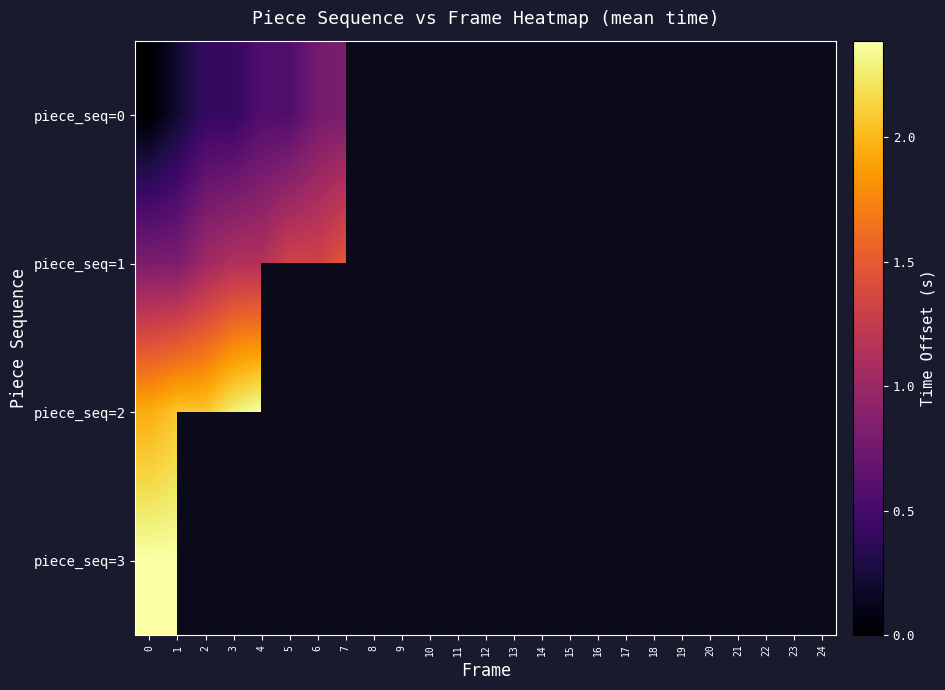

True or false: piece_seq=0 has a value of 0.8 at 7.

True